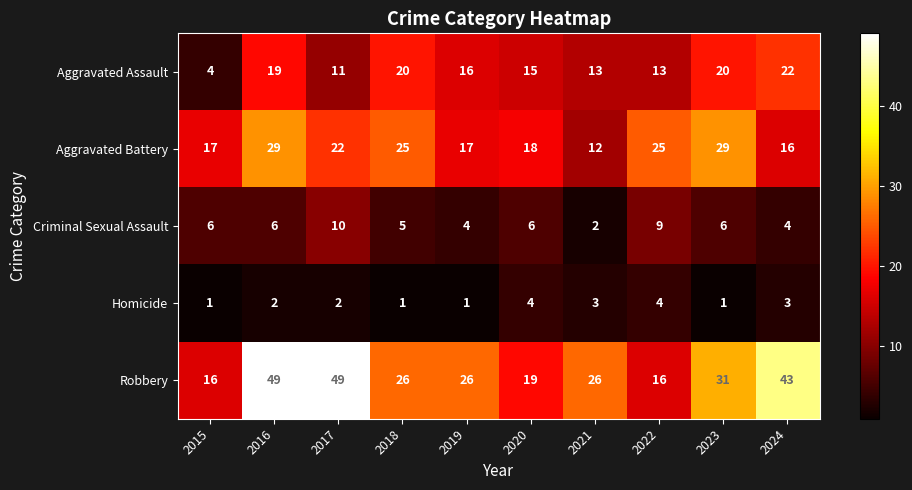

Which series changed the most between 2015 and 2019?

Aggravated Assault